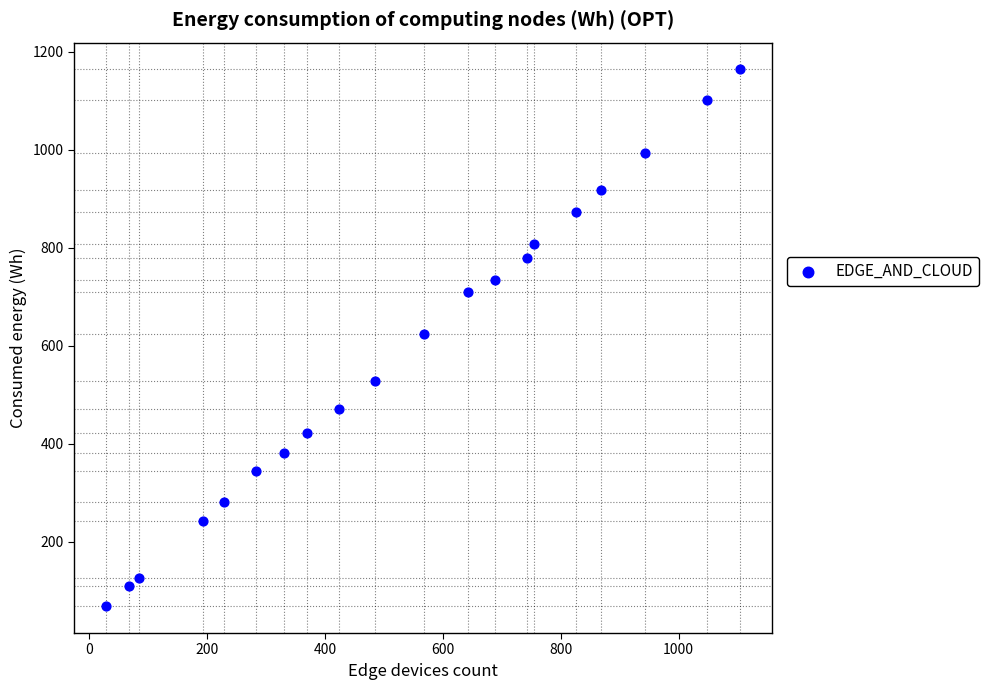

Count the number of points in this scatter plot.

20